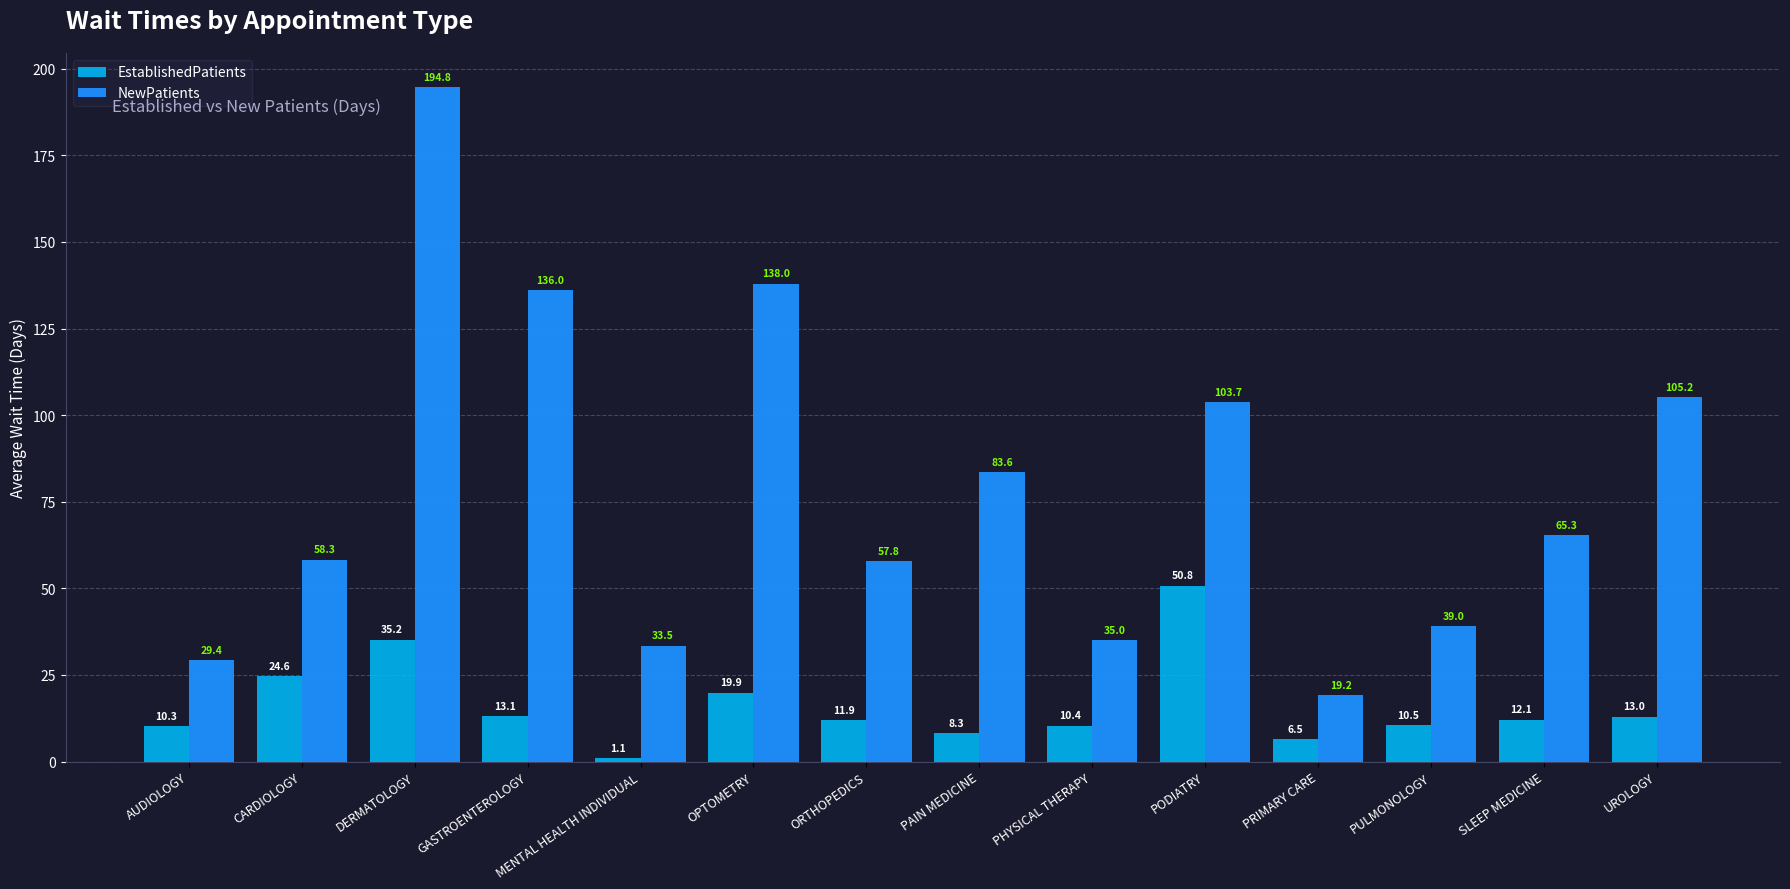

Rank the series by their average value, from lowest to highest.

EstablishedPatients, NewPatients